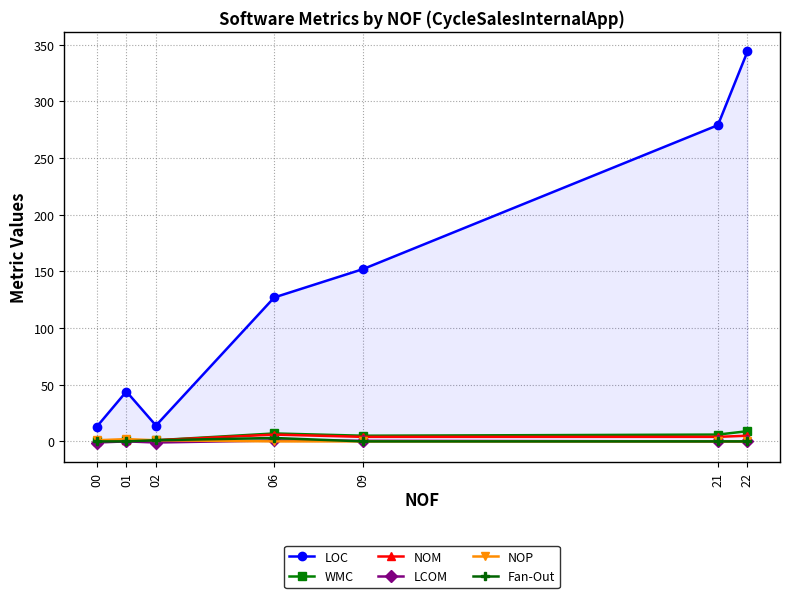

What is the value of the WMC point at the 4th from the left?

7.0